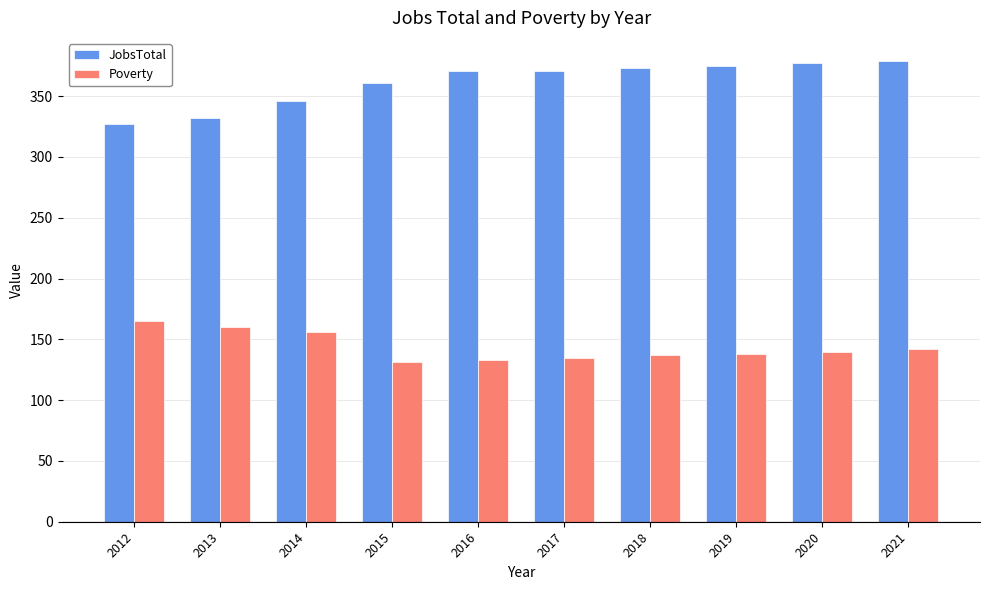

Rank the series at 2012 from lowest to highest value.

Poverty, JobsTotal